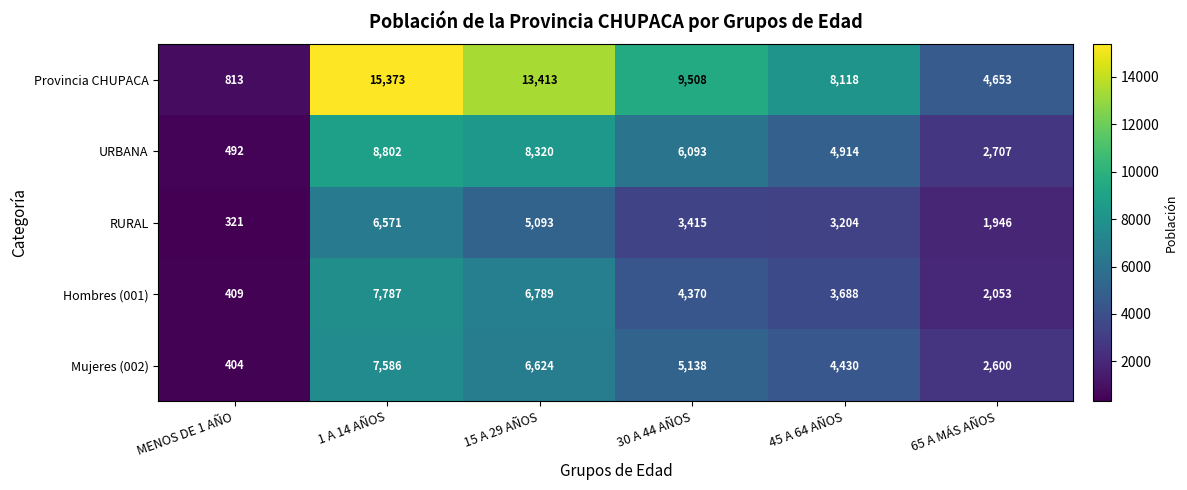

Reading left to right, list all the values displayed in this chart.

Provincia CHUPACA: 813	15373	13413	9508	8118	4653
URBANA: 492	8802	8320	6093	4914	2707
RURAL: 321	6571	5093	3415	3204	1946
Hombres (001): 409	7787	6789	4370	3688	2053
Mujeres (002): 404	7586	6624	5138	4430	2600